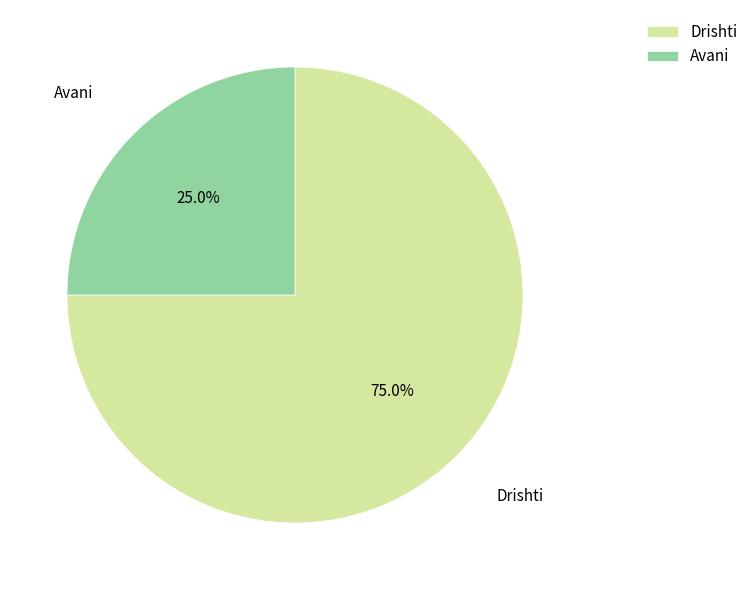

What percentage is the Avani slice, to the nearest percent?

25%